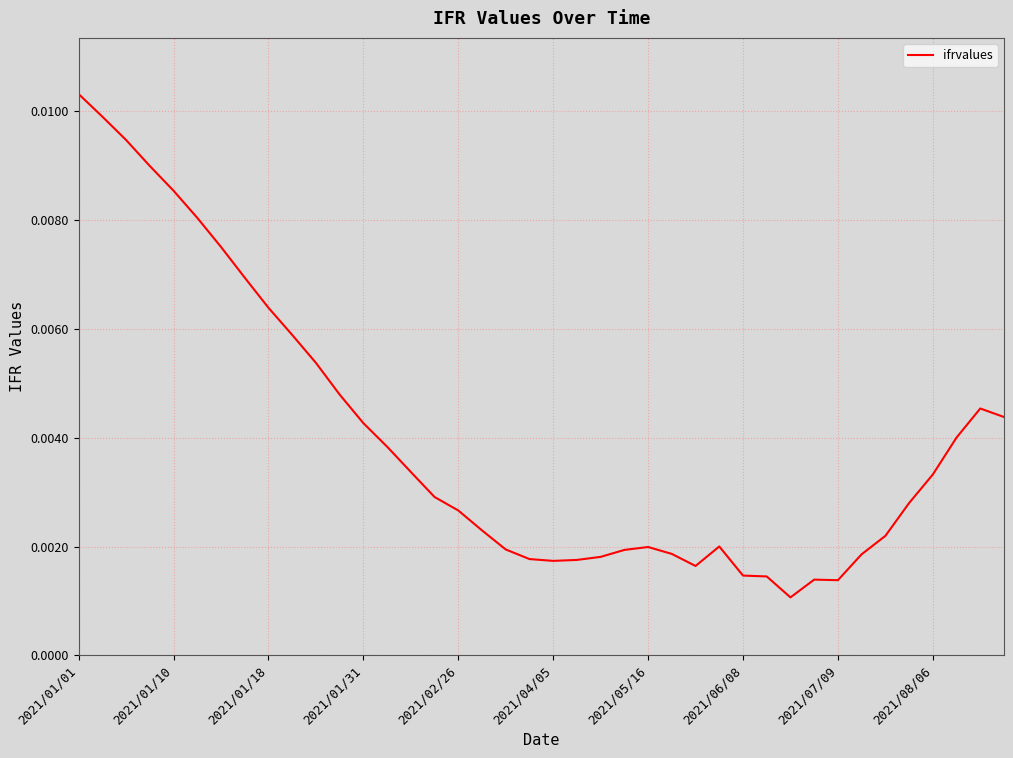

Which category has the highest value across all series?

2021/01/01